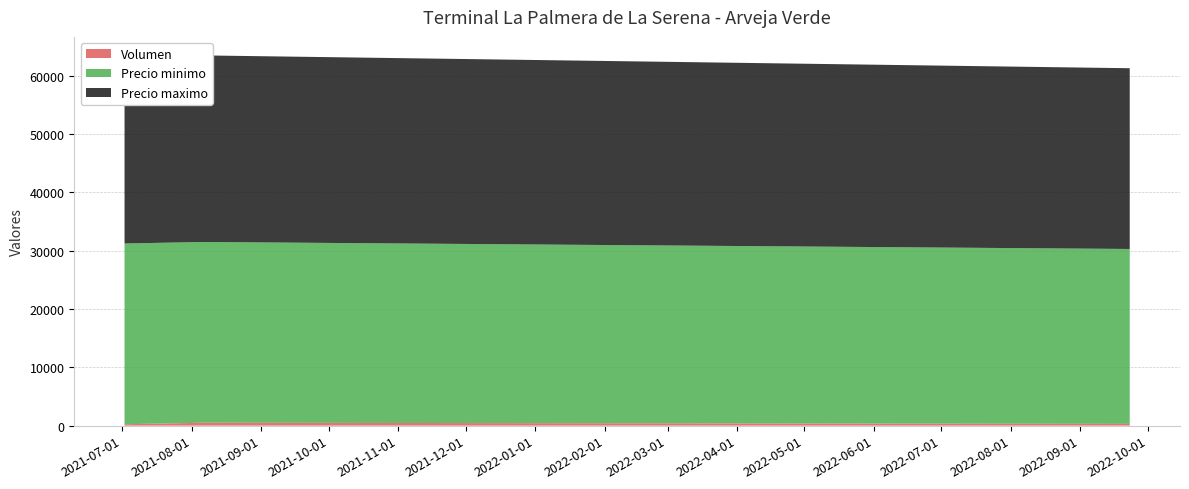

Reading left to right, extract all data points from this chart.

Volumen: 2021-07-02=240	2021-08-06=500	2022-09-23=300
Precio minimo: 2021-07-02=31000	2021-08-06=31000	2022-09-23=30000
Precio maximo: 2021-07-02=32000	2021-08-06=32000	2022-09-23=31000